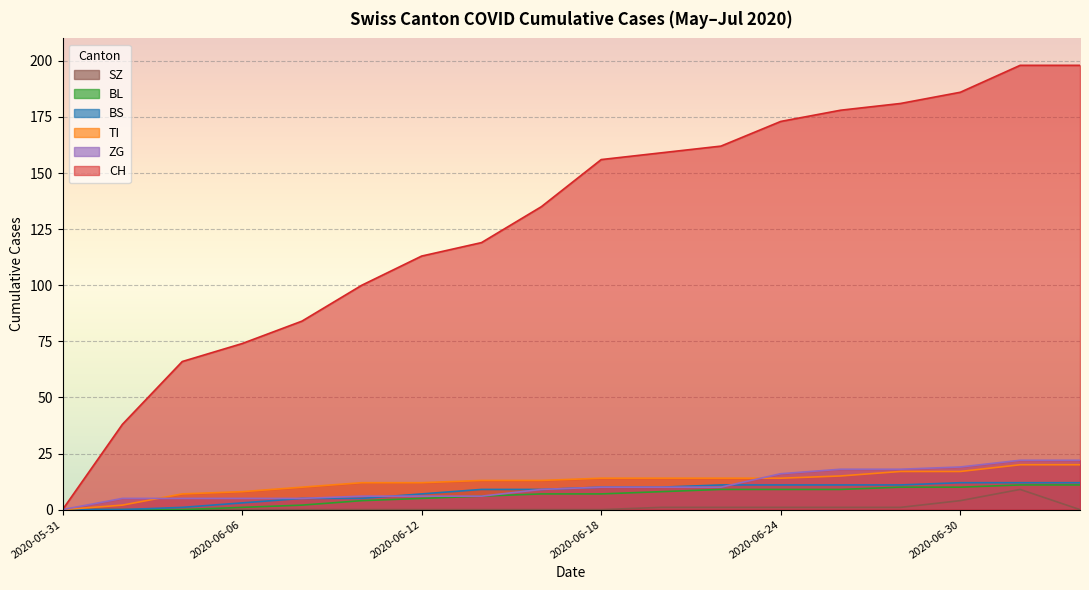

Reading left to right, what are all the values shown in this chart?

CH: 0	38	66	74	84	100	113	119	135	156	159	162	173	178	181	186	198	198
BS: 0	0	1	3	5	5	7	9	9	10	10	11	11	11	11	12	12	12
TI: 0	2	7	8	10	12	12	13	13	14	14	14	14	15	17	17	20	20
BL: 0	0	0	1	2	4	5	6	7	7	8	9	9	9	10	10	11	11
ZG: 0	5	5	5	5	6	6	6	9	10	10	10	16	18	18	19	22	22
SZ: 0	0	0	0	0	0	0	0	0	0	1	1	1	1	1	4	9	0